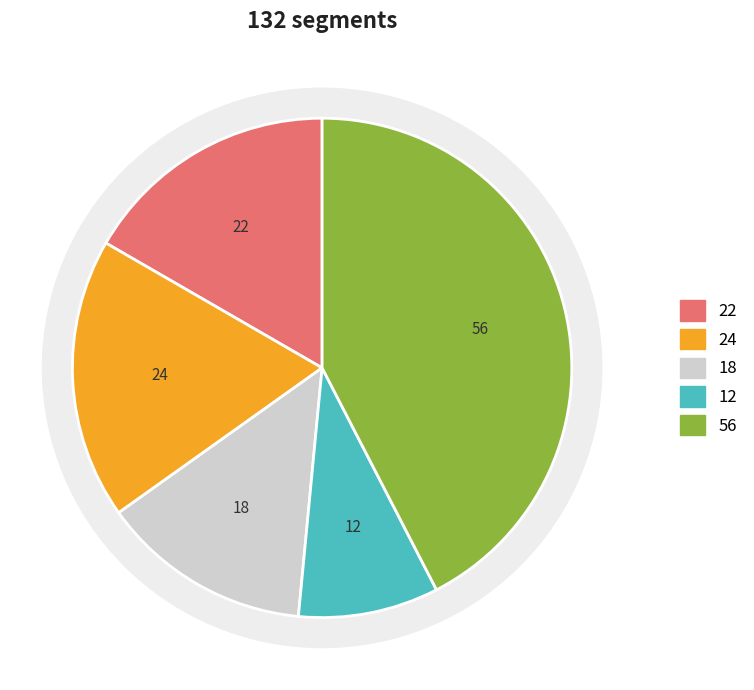

To the nearest percent, what is the combined percentage of Sub Serial 5 and Sub Serial 2?

61%